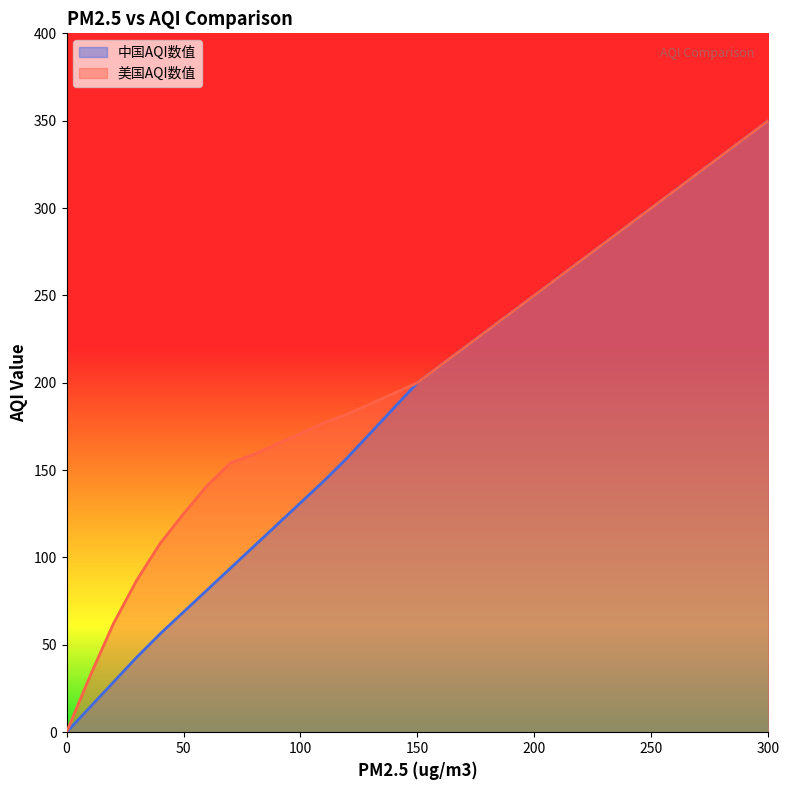

The value of 中国AQI数值 at 130 is 77.6. True or false?

False